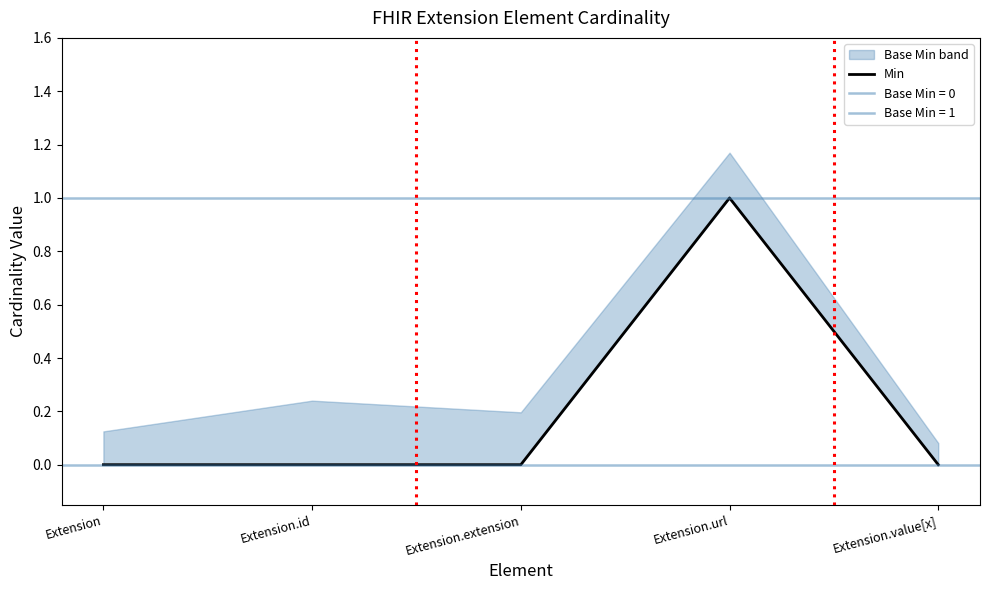

Reading left to right, extract all data points from this chart.

0	0	0	1	0